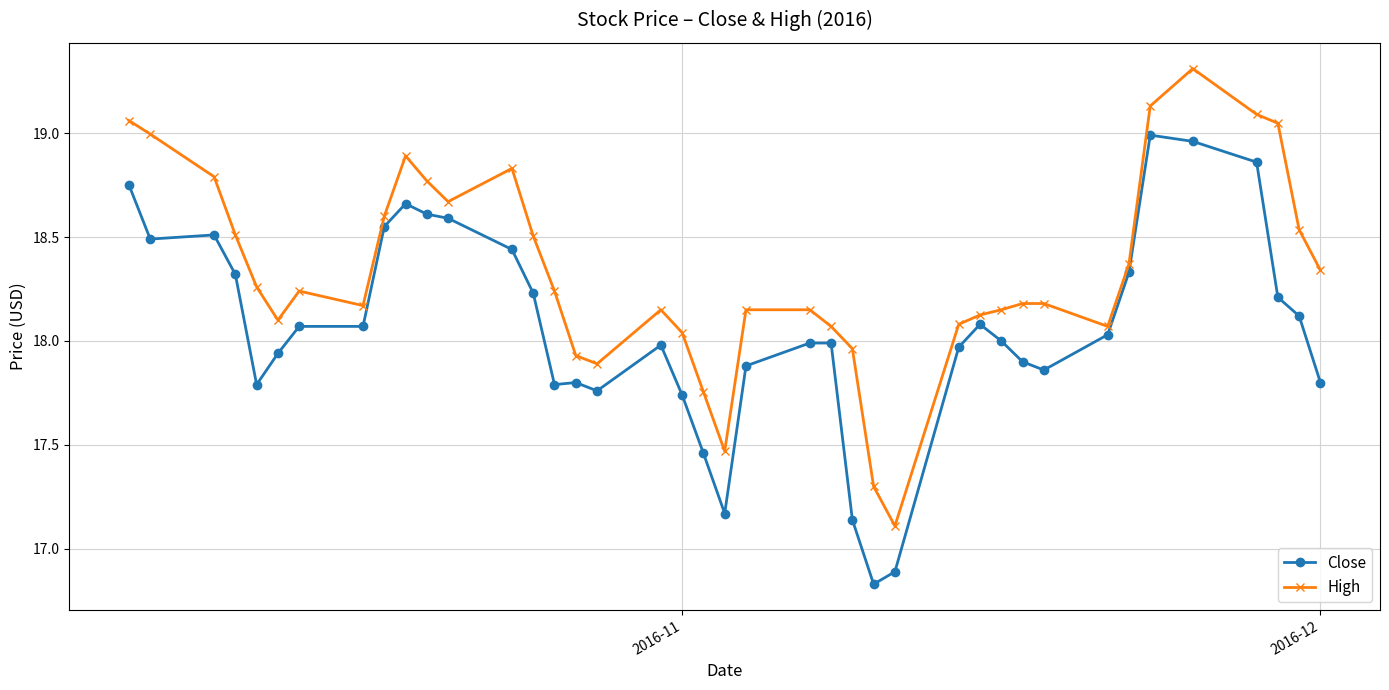

True or false: High has more than 1 interior local peaks.

True